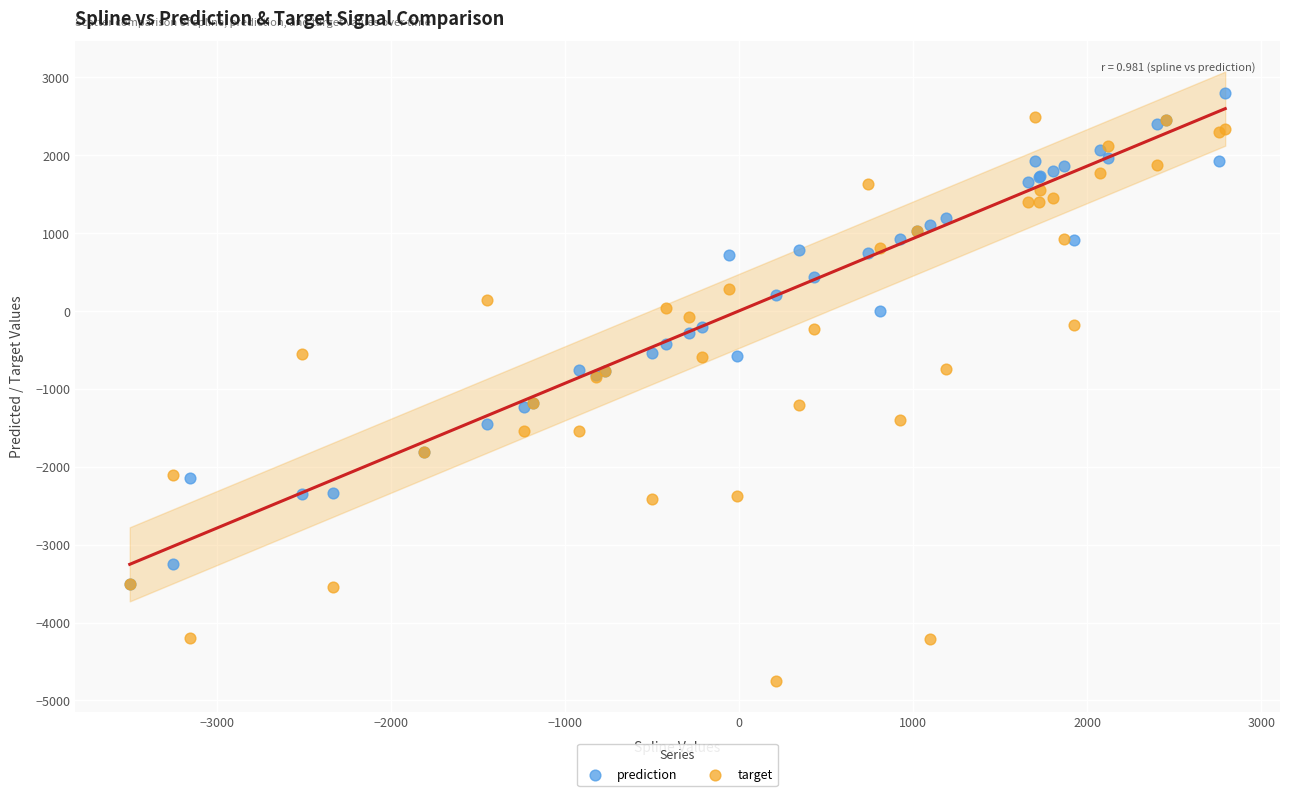

Which series reaches the minimum Y coordinate?

target